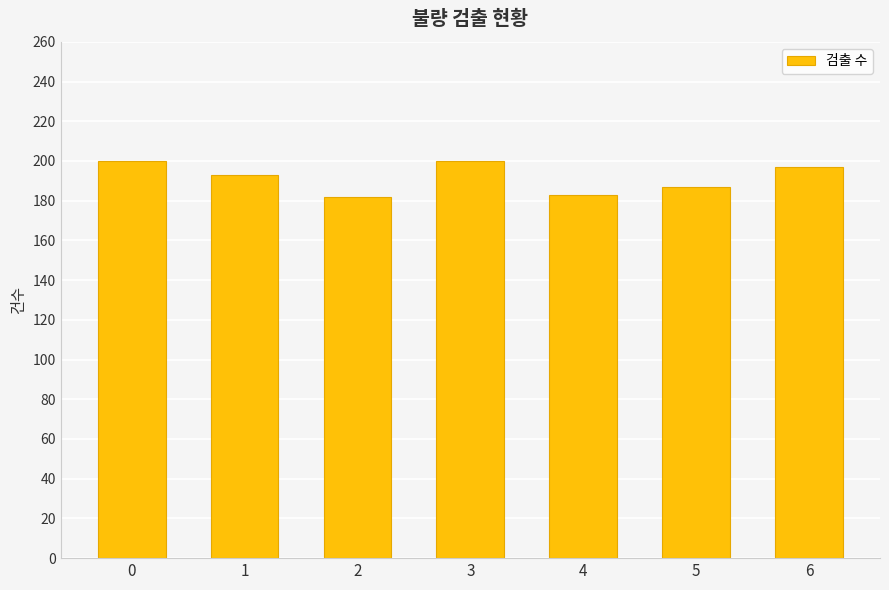

Is it true that the value at 0 is 304?

False